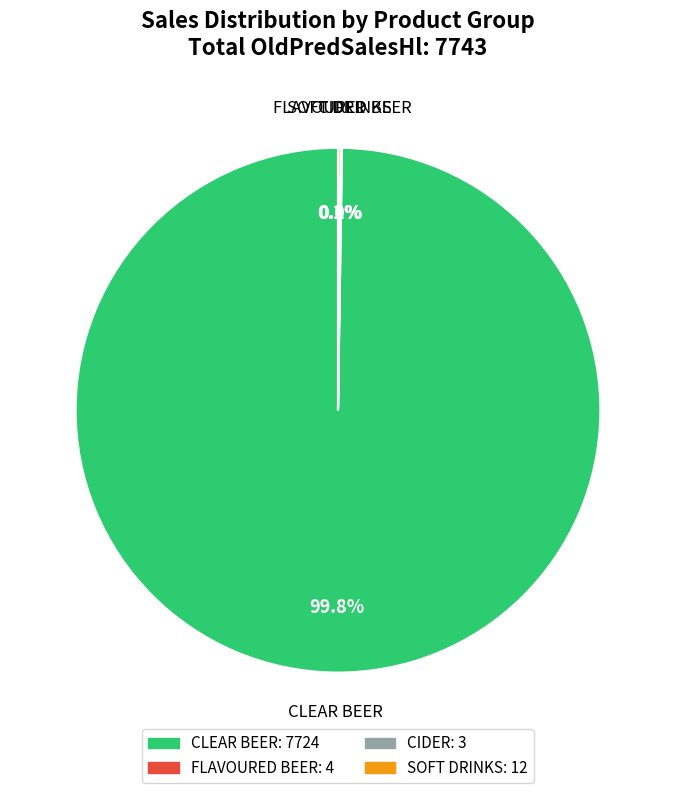

Which category accounts for the majority?

CLEAR BEER